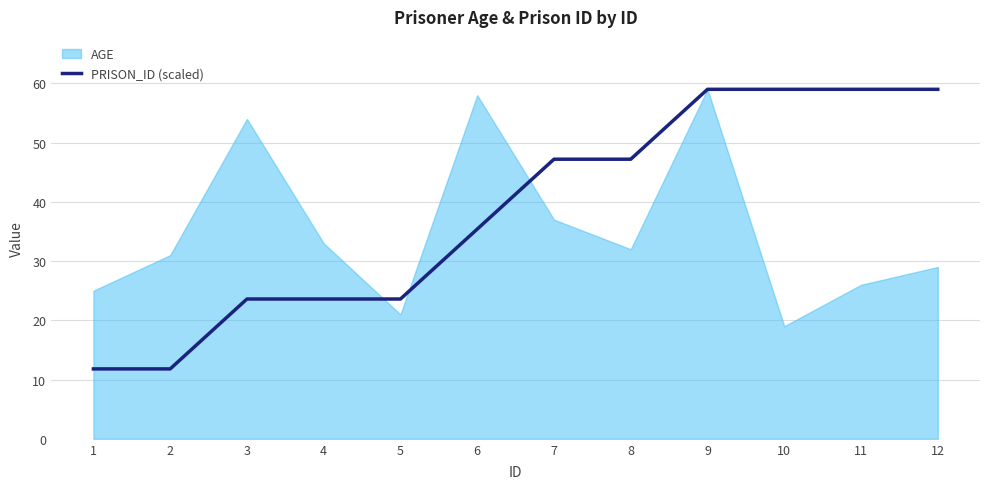

What is the minimum value for PRISON_ID (scaled)?

11.8